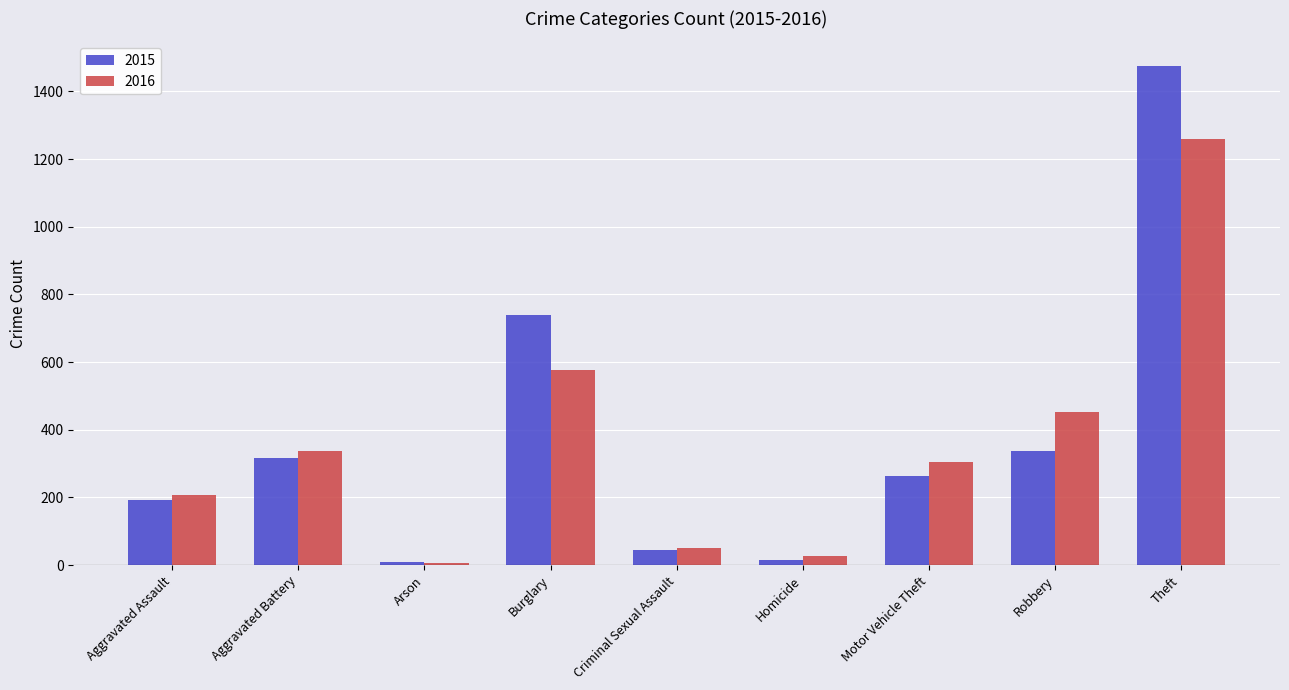

The 2016 series shows 206 at Aggravated Assault. True or false?

True